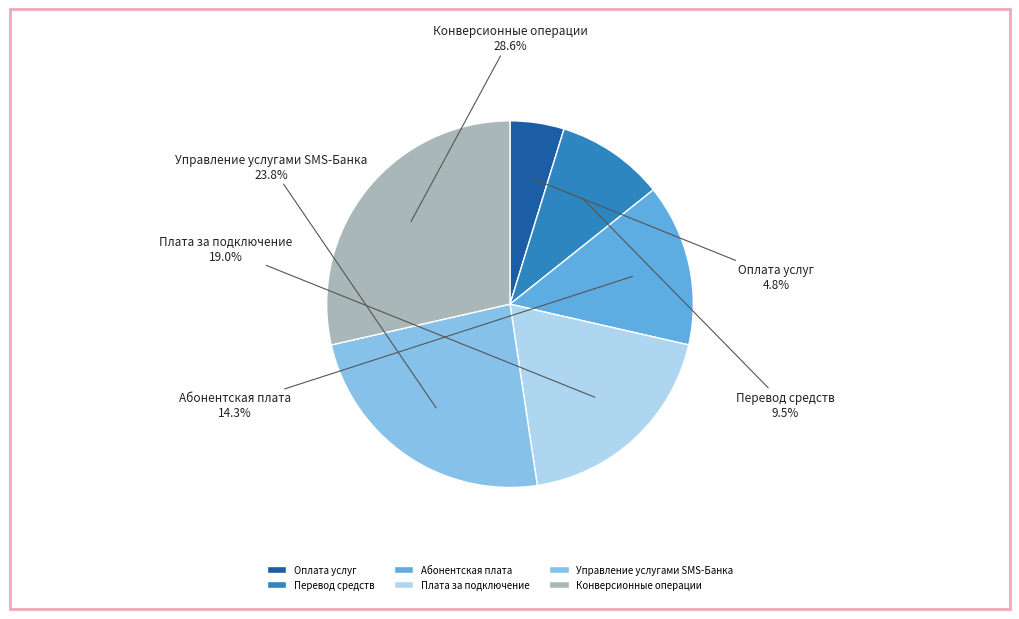

To the nearest percent, what is the average slice percentage?

17%